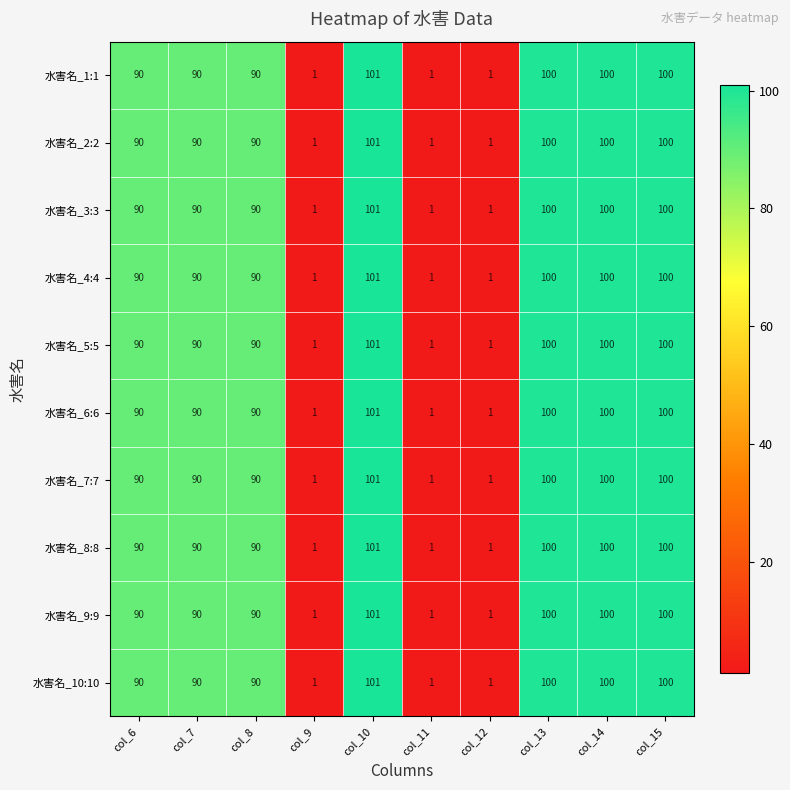

The value of 水害名_6:6 at col_14 is 100. True or false?

True